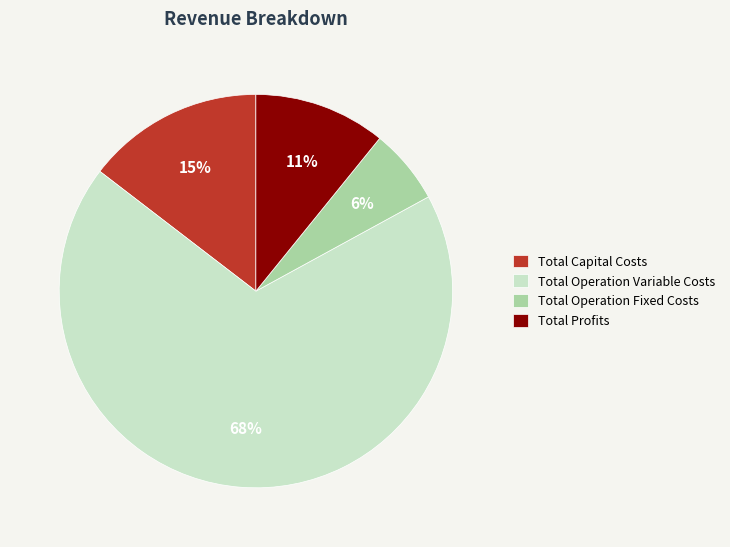

Is it true that Total Profits is 11% of the pie?

True